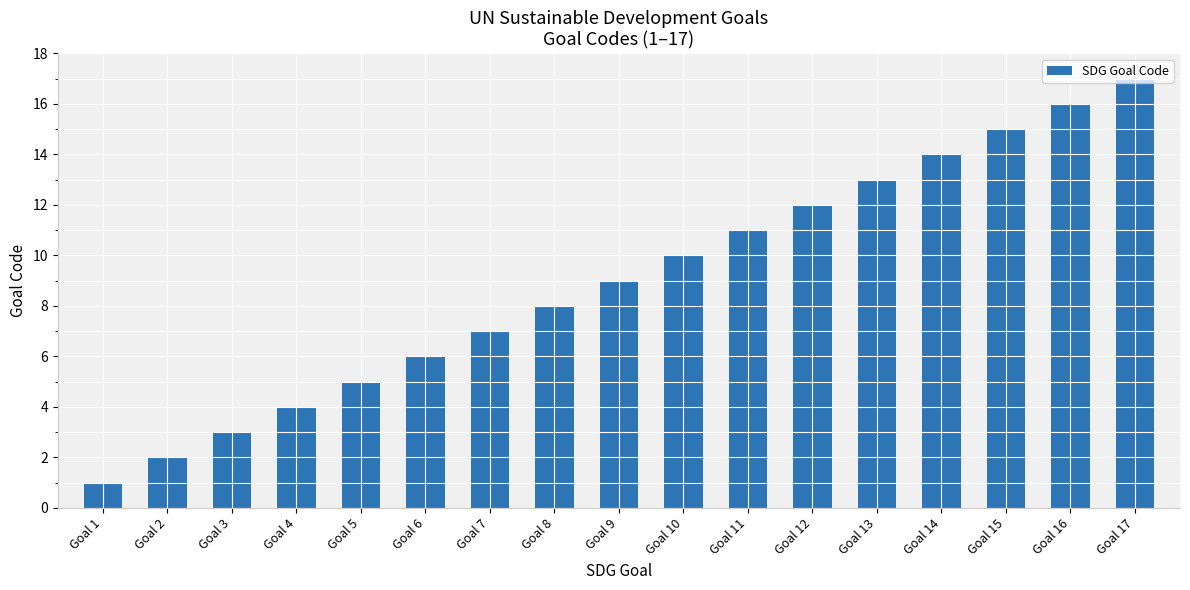

Count the number of categories in the chart.

17